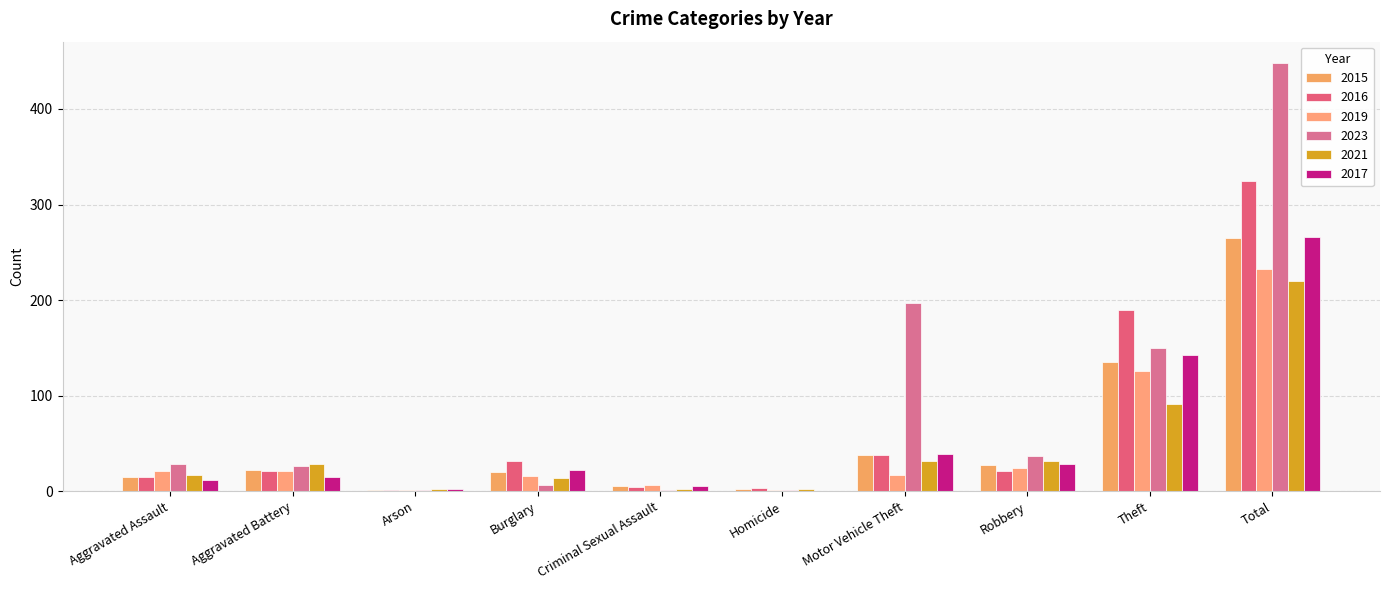

At Homicide, list the series in order from smallest to largest.

2017, 2019, 2023, 2015, 2021, 2016